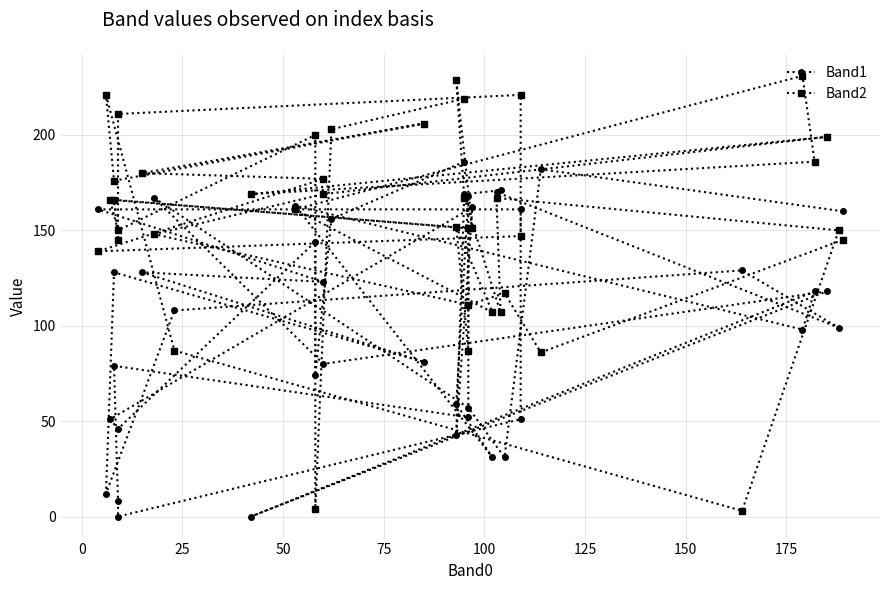

What is the highest value of the Band1 series?

186